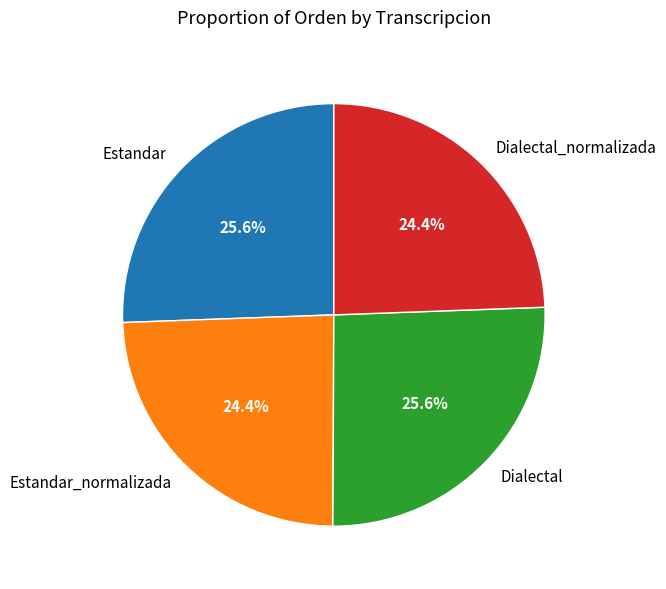

Does Dialectal represent more than half of the total?

No